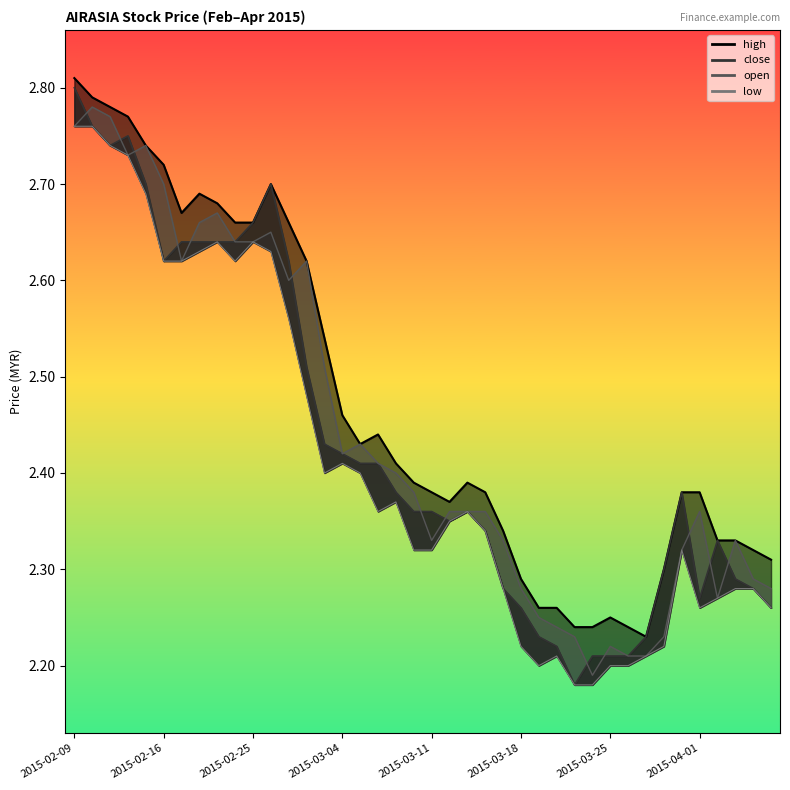

True or false: high has a value of 2.8 at 2015-02-11.

True